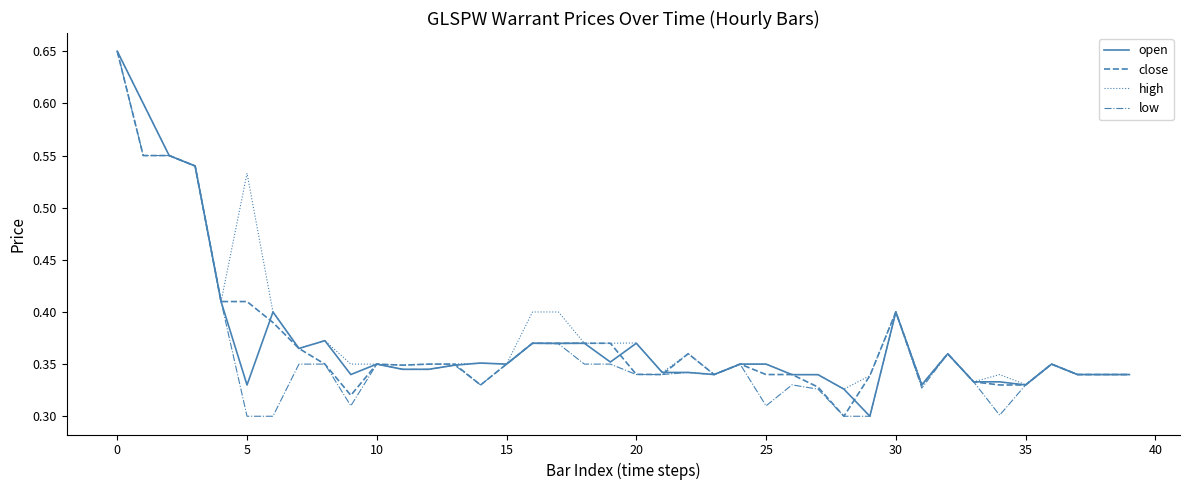

Which series has the largest range (max minus min)?

open